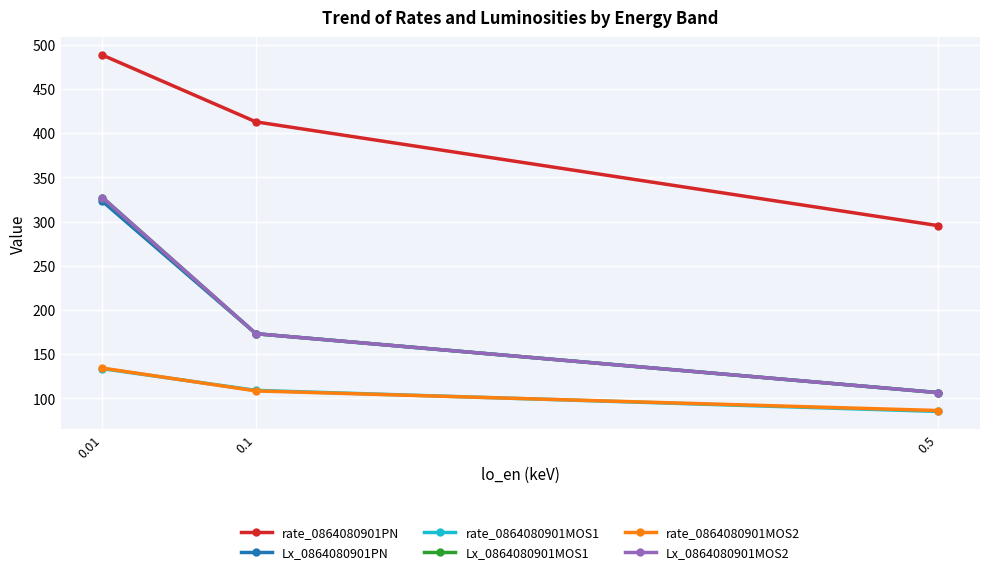

True or false: Lx_0864080901PN has a value of 106.6 at 0.5.

True